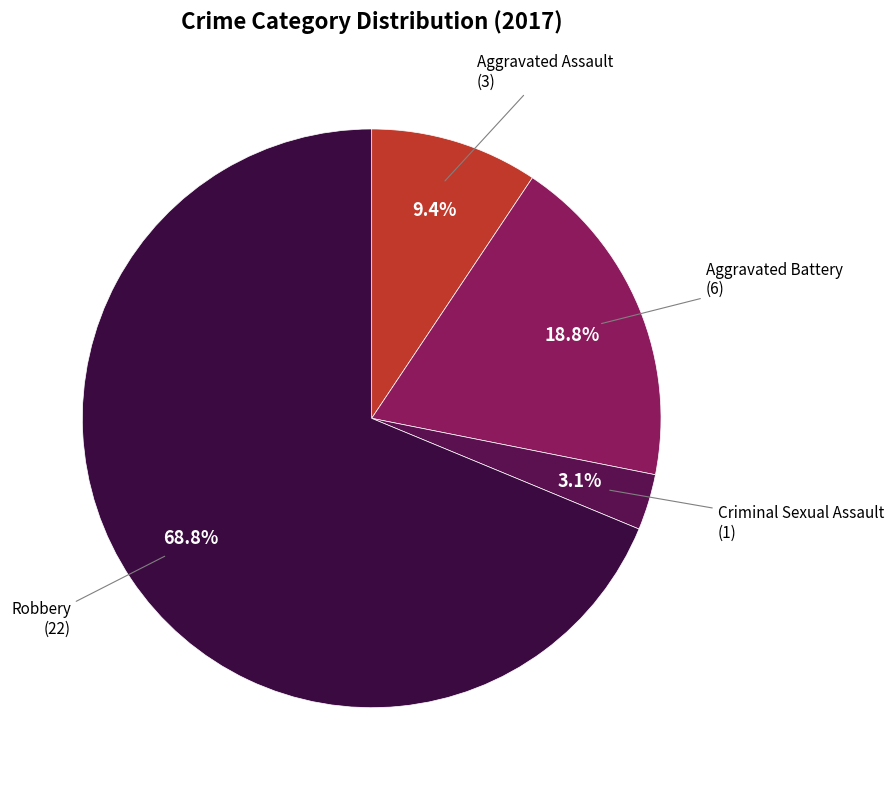

How many segments does this pie chart have?

4